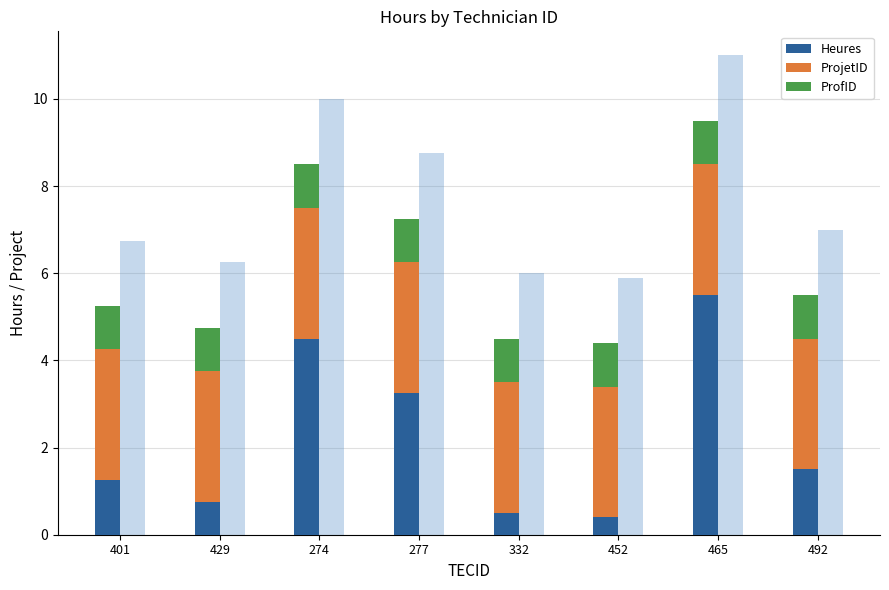

Reading left to right, transcribe all the data shown in this chart.

Heures: 1.2	0.8	4.5	3.2	0.5	0.4	5.5	1.5
ProjetID: 3.0	3.0	3.0	3.0	3.0	3.0	3.0	3.0
ProfID: 1.0	1.0	1.0	1.0	1.0	1.0	1.0	1.0